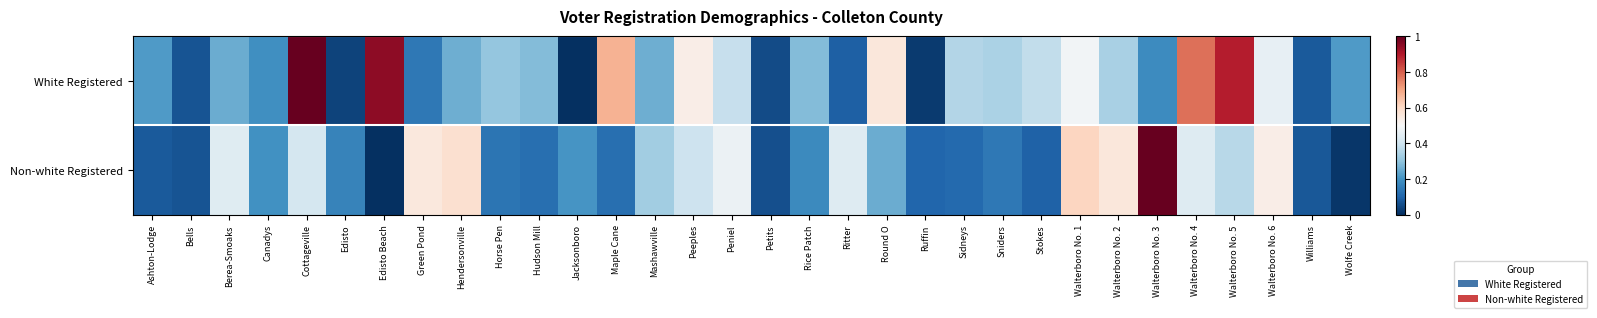

Count the number of categories in the chart.

32